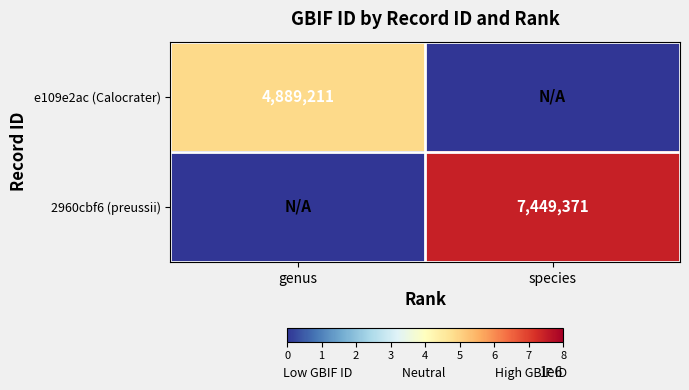

The value of e109e2ac (Calocrater) at genus is 4889211. True or false?

True